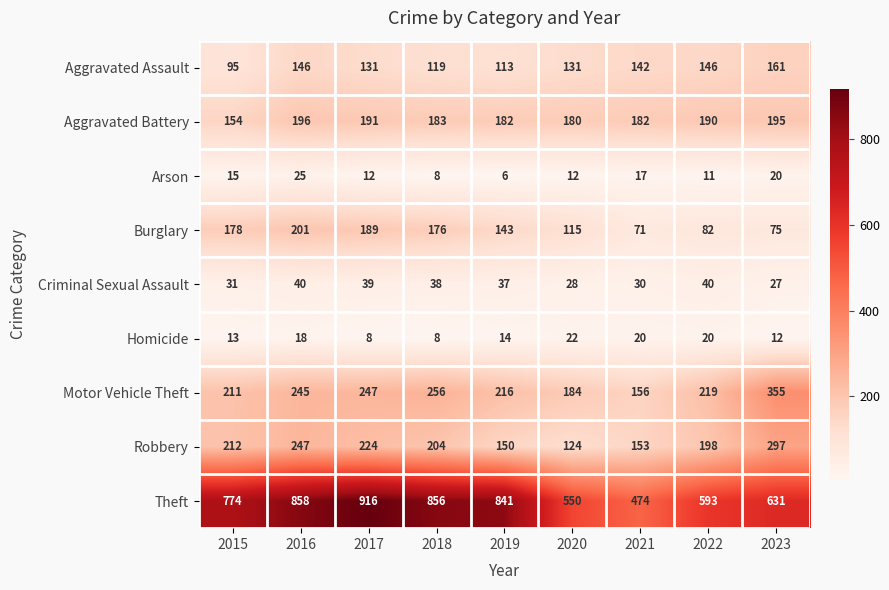

What is the difference between the second highest and second lowest values in the Motor Vehicle Theft series?

72